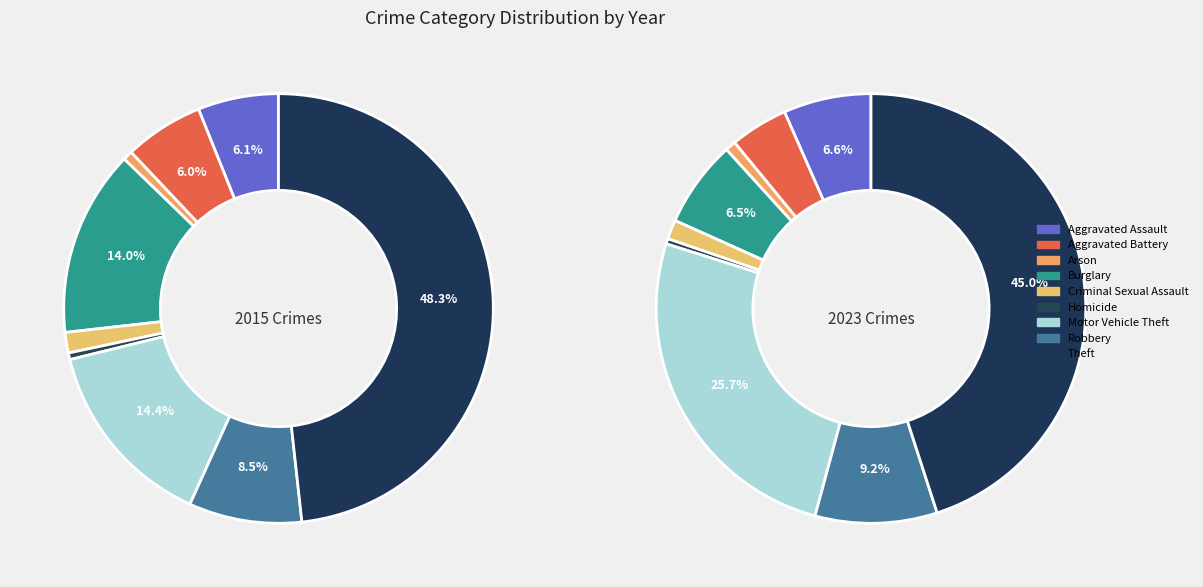

Is Criminal Sexual Assault the majority of the pie?

No